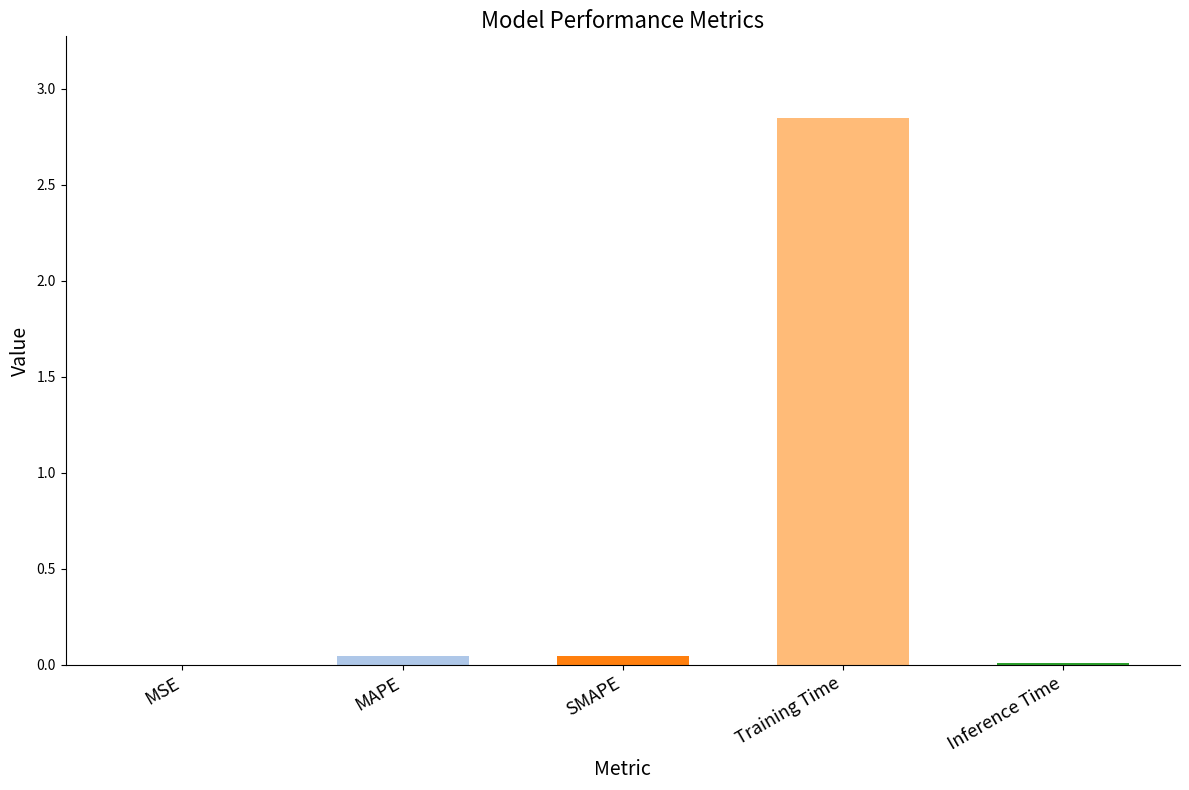

Which label corresponds to the largest value in the chart?

Training Time